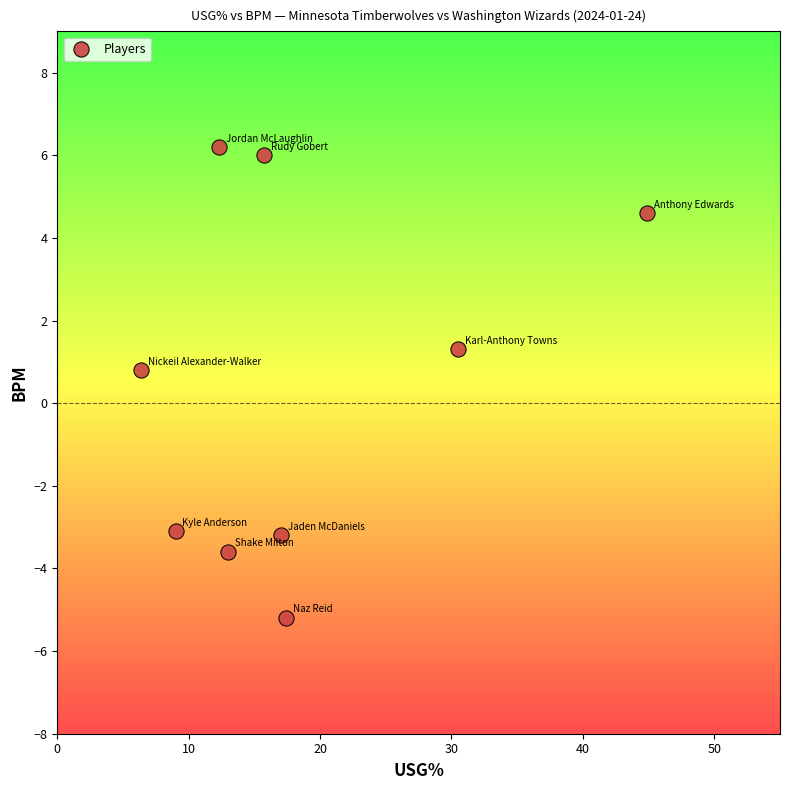

What Y value in the scatter plot is closest to 0?

0.8